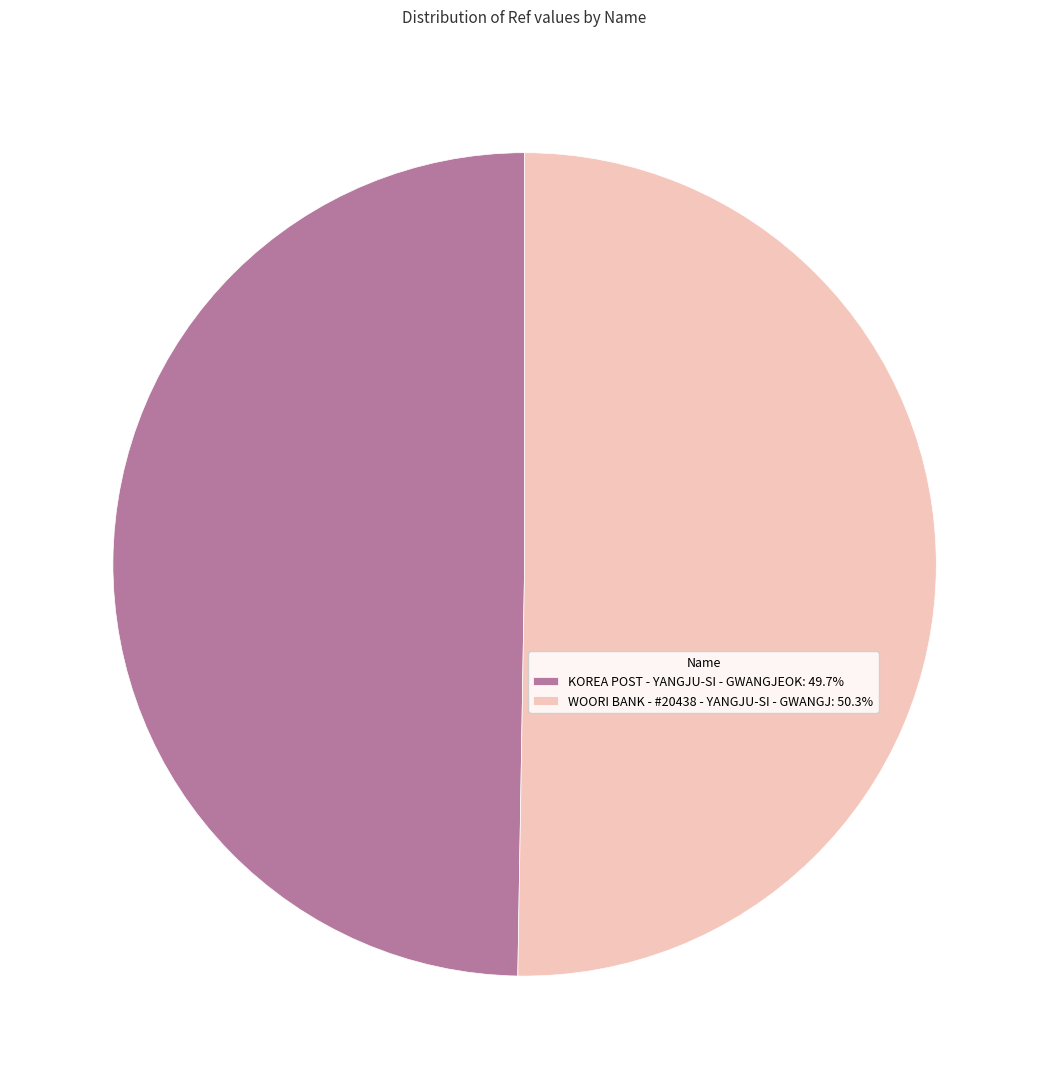

Rank the categories by value from highest to lowest.

WOORI BANK - #20438 - YANGJU-SI - GWANGJ, KOREA POST - YANGJU-SI - GWANGJEOK